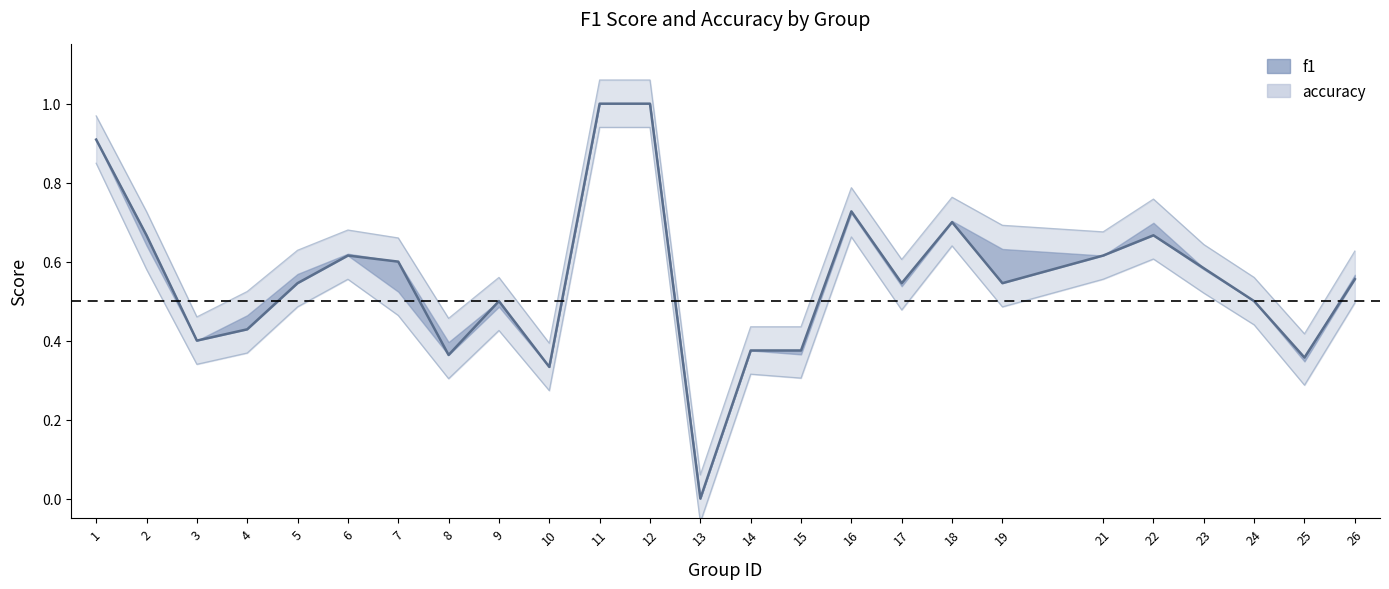

What is the greatest value displayed?

1.0